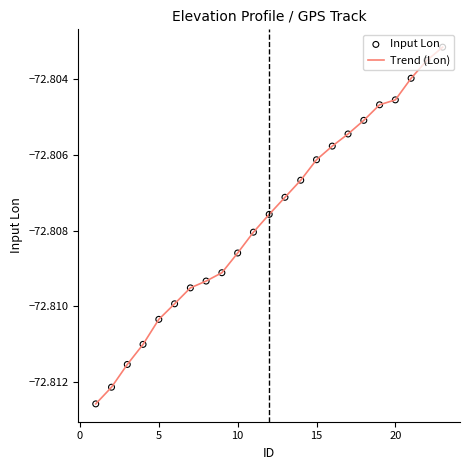

Is this an area chart (filled region under the line)?

No